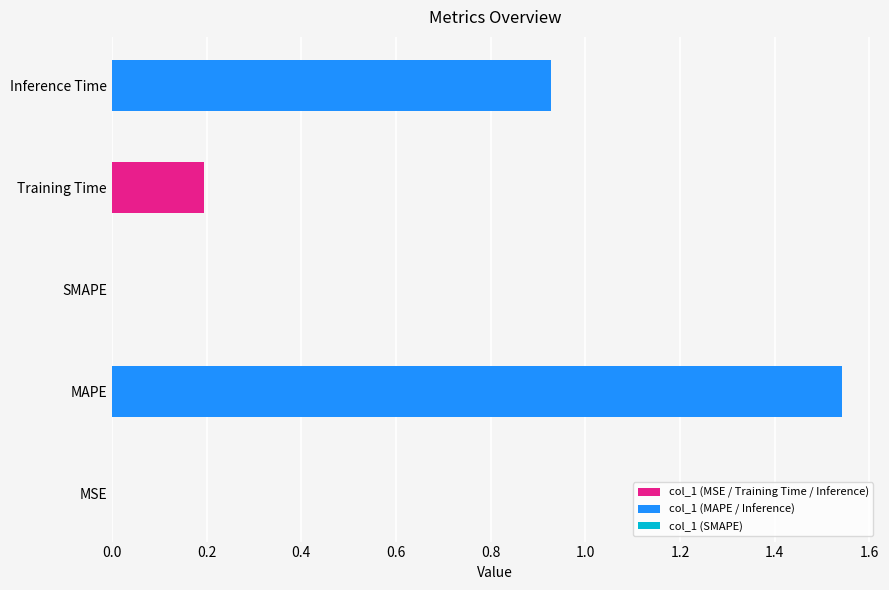

What is the sum of all values?

2.7